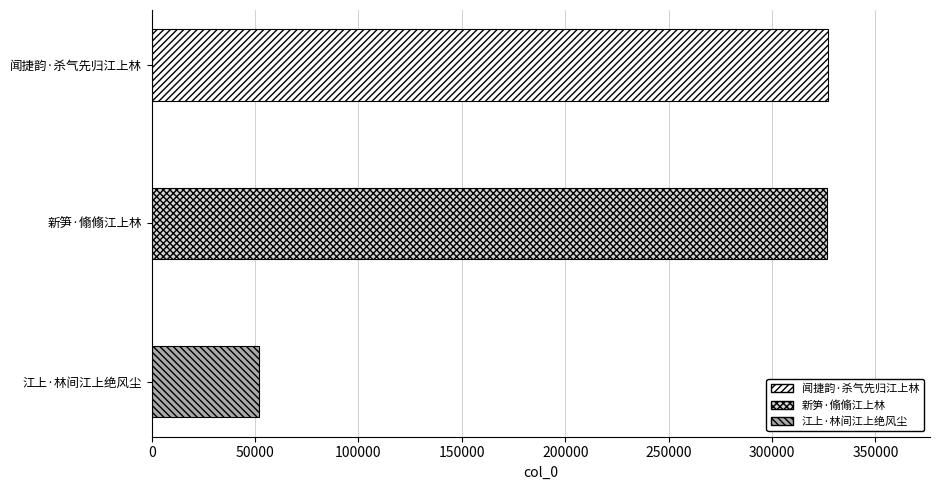

What is the value of the 1st bar from the top?

327104